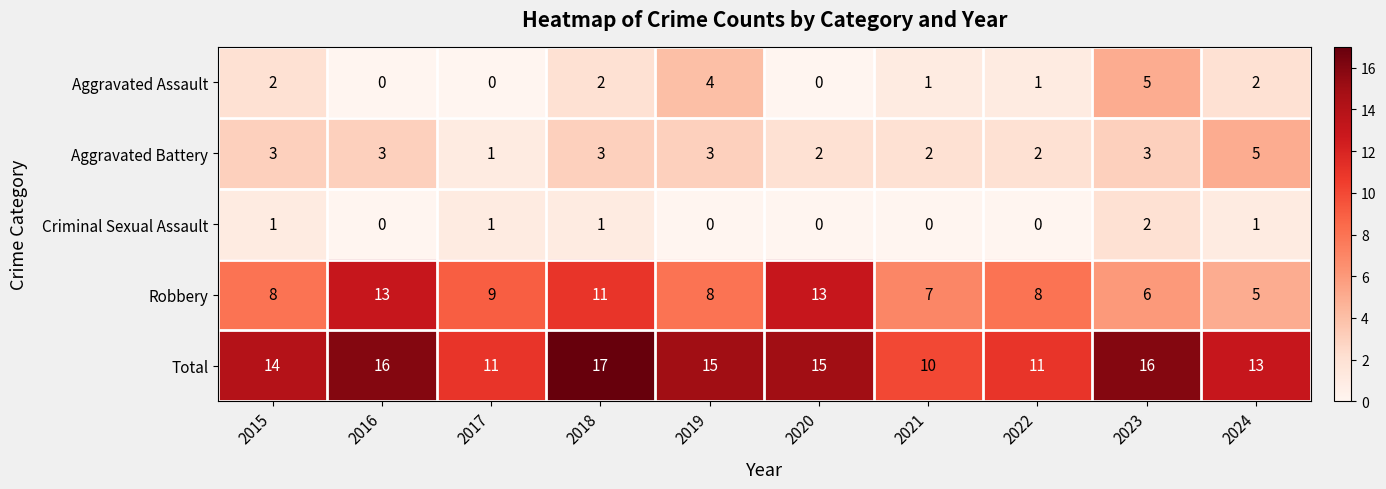

What is the difference between the maximum and minimum values in the Robbery series?

8